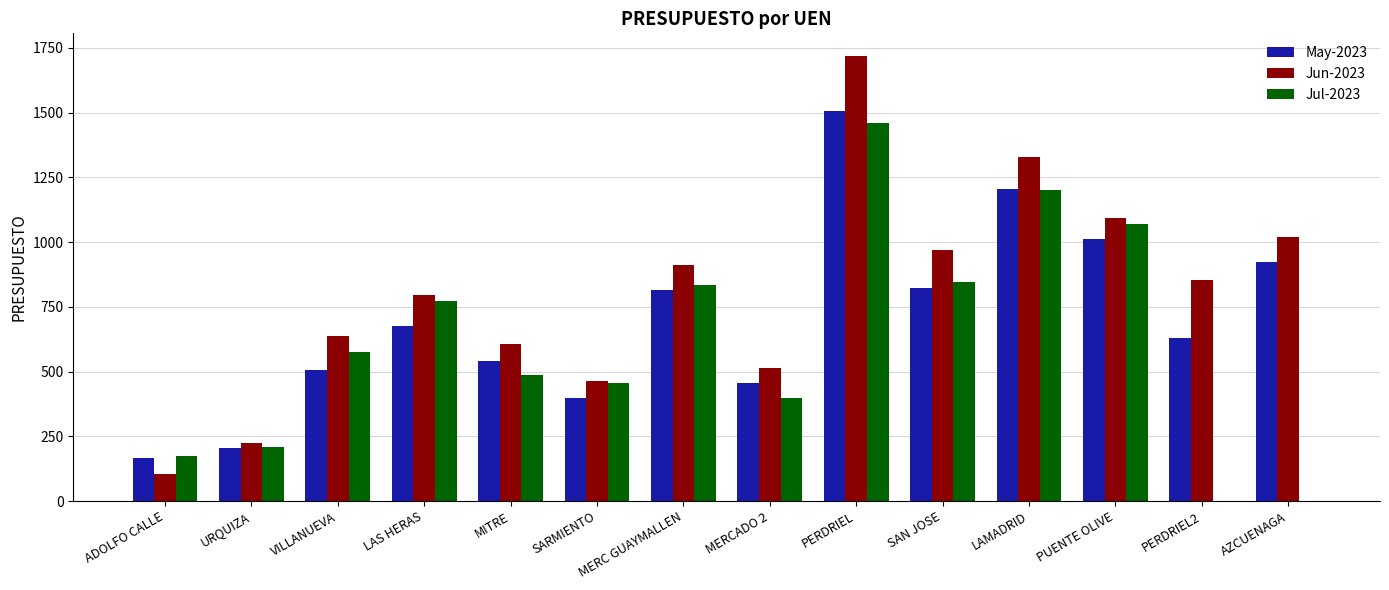

The Jul-2023 series shows 456.0 at SARMIENTO. True or false?

True